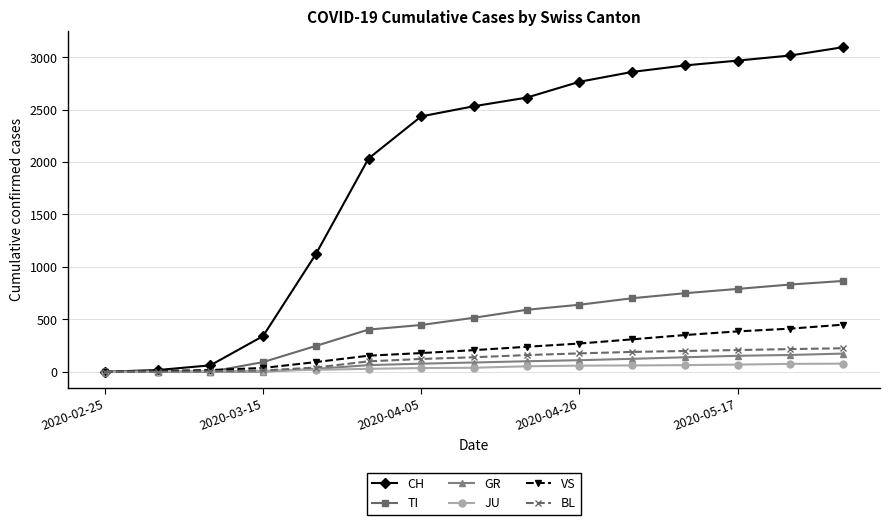

Which series has the widest spread of values?

CH